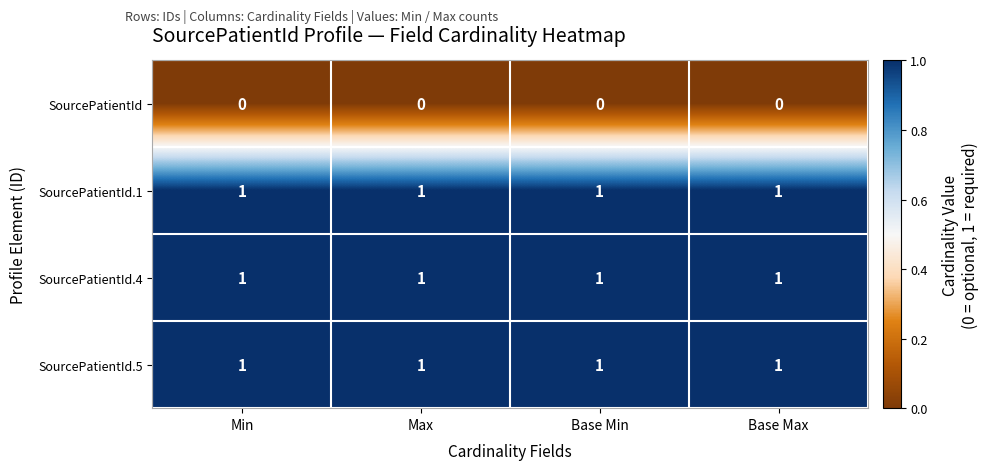

What is the total value across all series at Max?

3